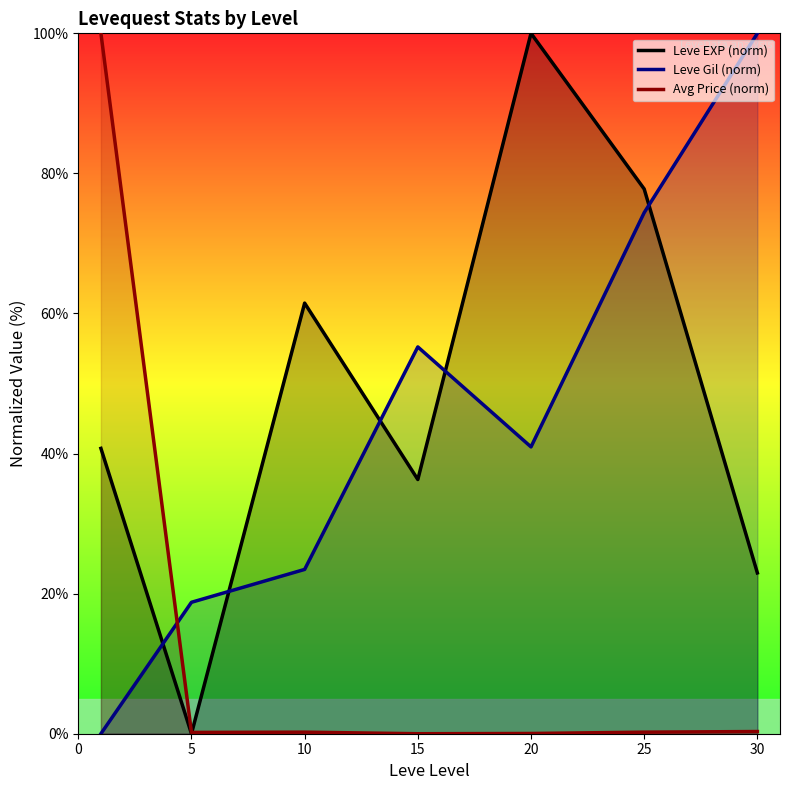

How many positive values does the Avg Price (norm) series have?

6